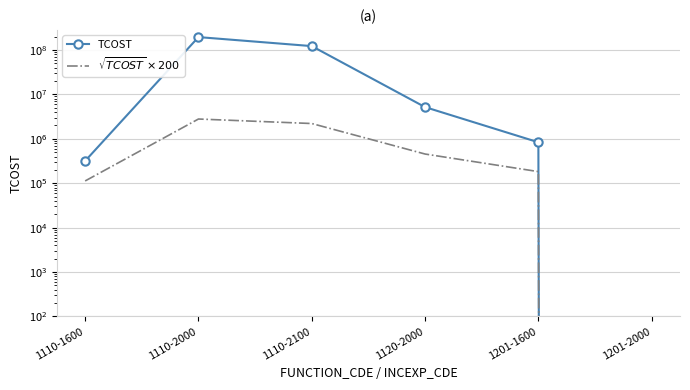

Rank the series by their maximum value, from highest to lowest.

TCOST, $\sqrt{TCOST}\times200$